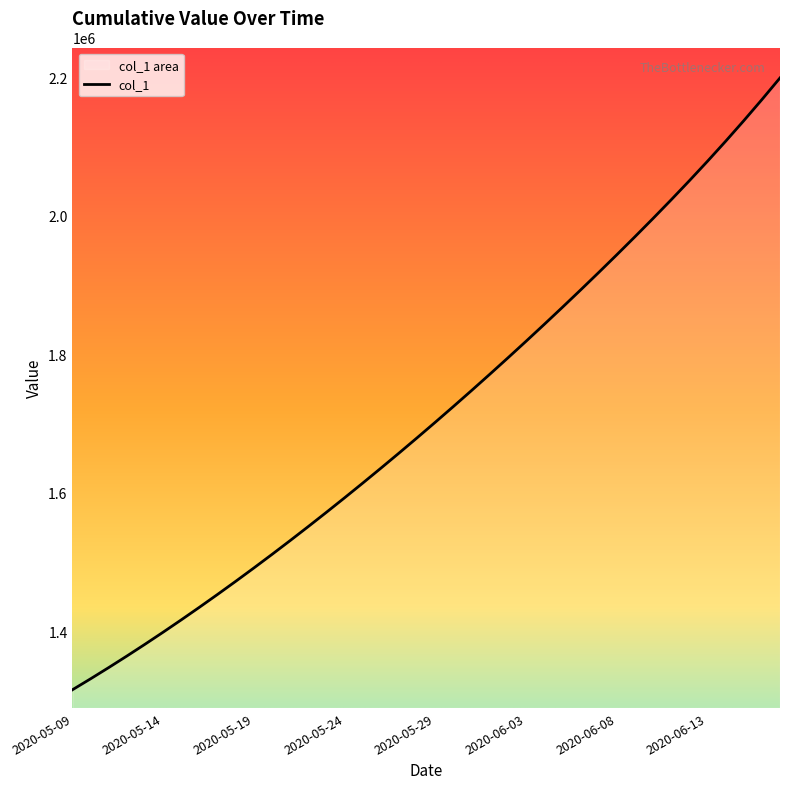

What position from the right is 2020-05-28?

21